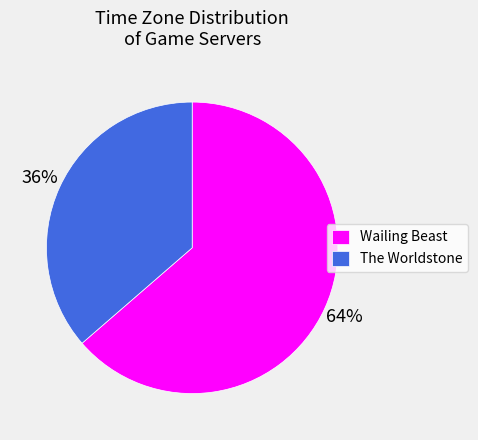

Is there a majority slice in this chart?

Yes